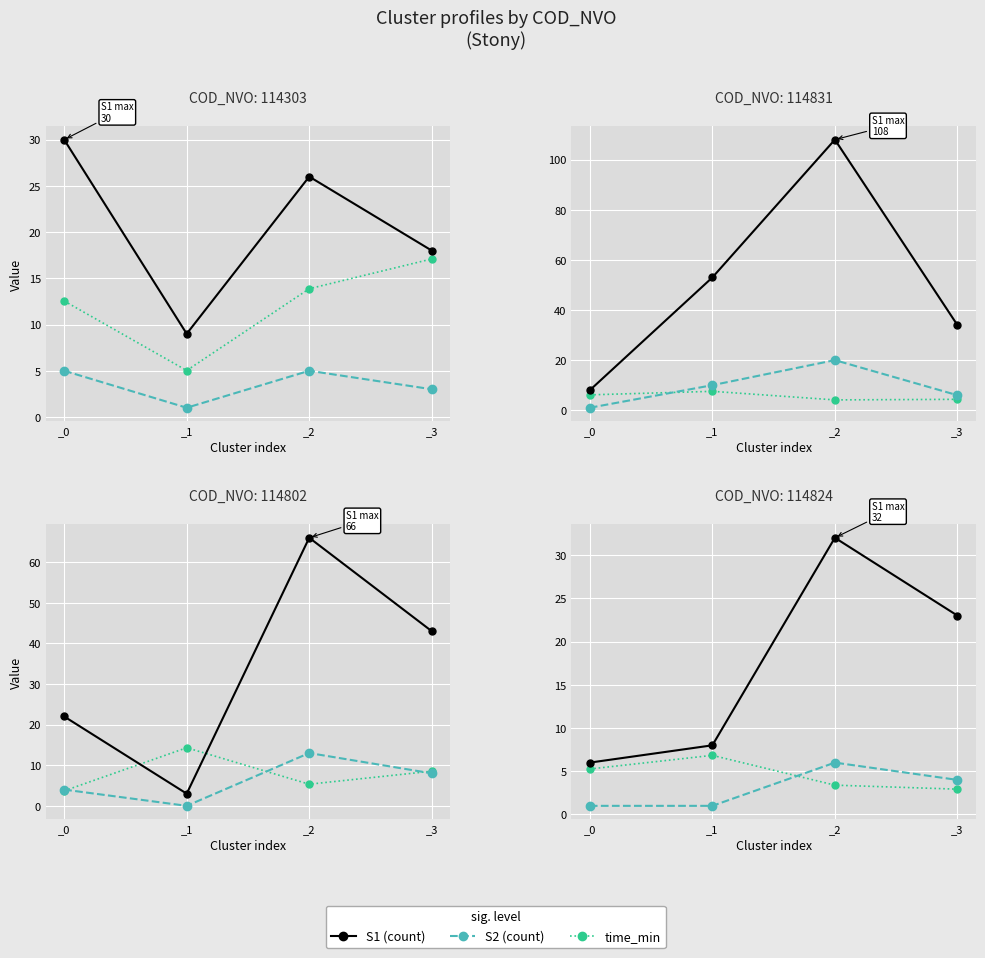

What are all the series names shown in the legend?

S1, S2, time_min